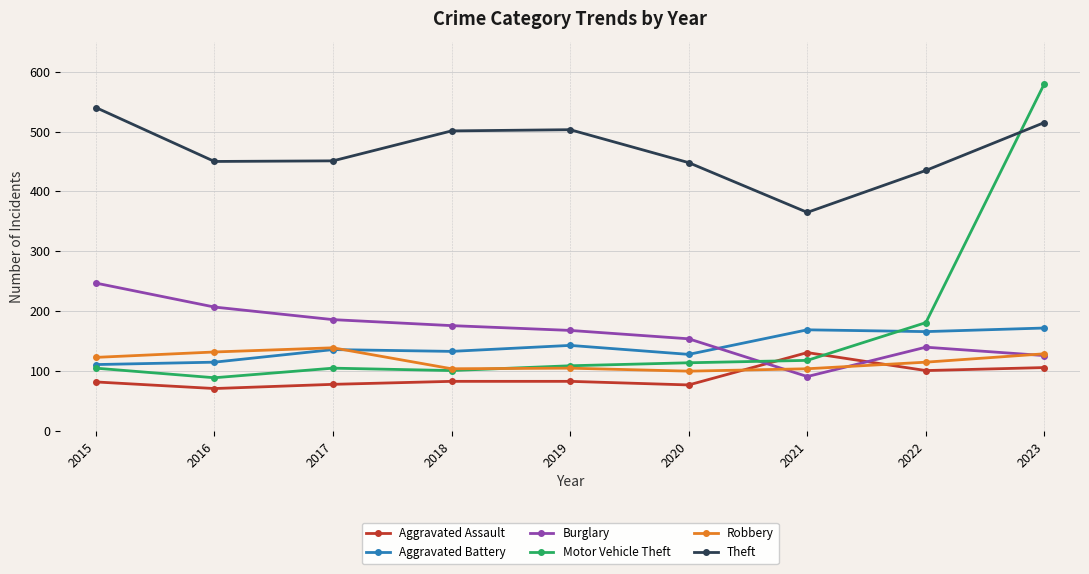

What is the difference between the maximum and minimum values in the Motor Vehicle Theft series?

491